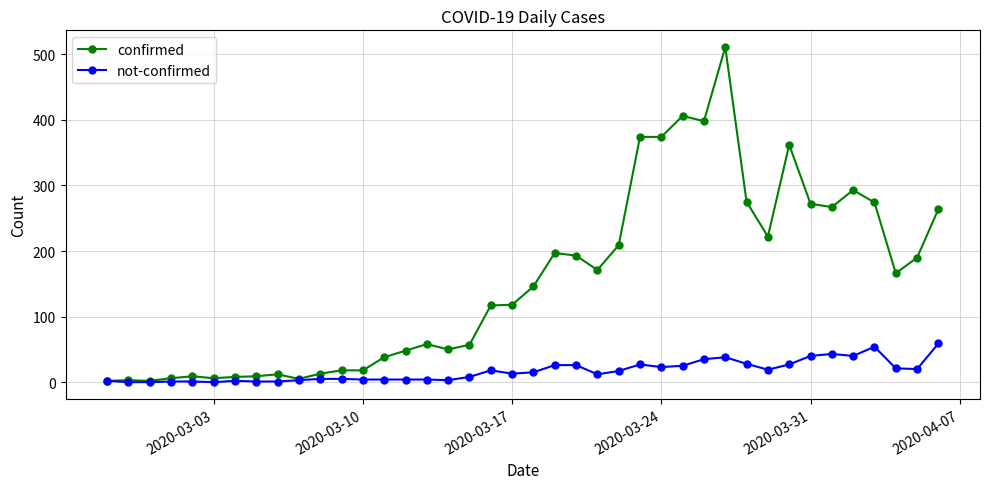

At how many categories does at least one series exceed 326?

6